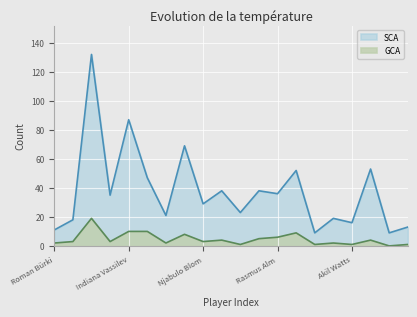

Where is GCA nearest to the value 9?

Aziel Jackson